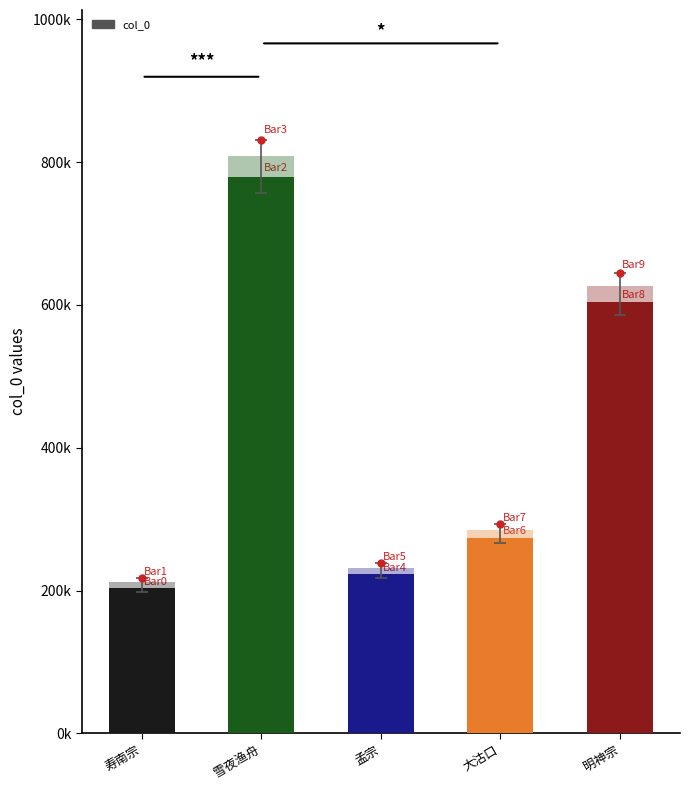

Are the bars horizontal?

No